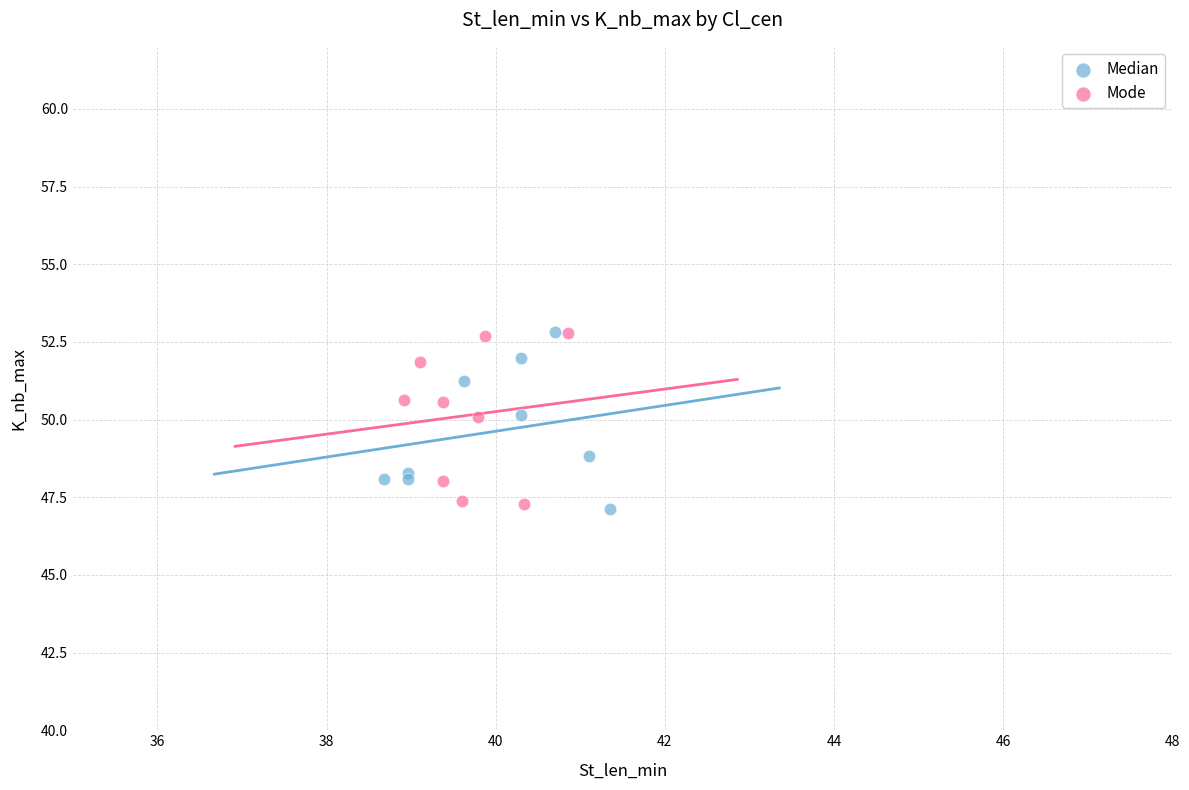

What are all the series names shown in the legend?

Median, Mode